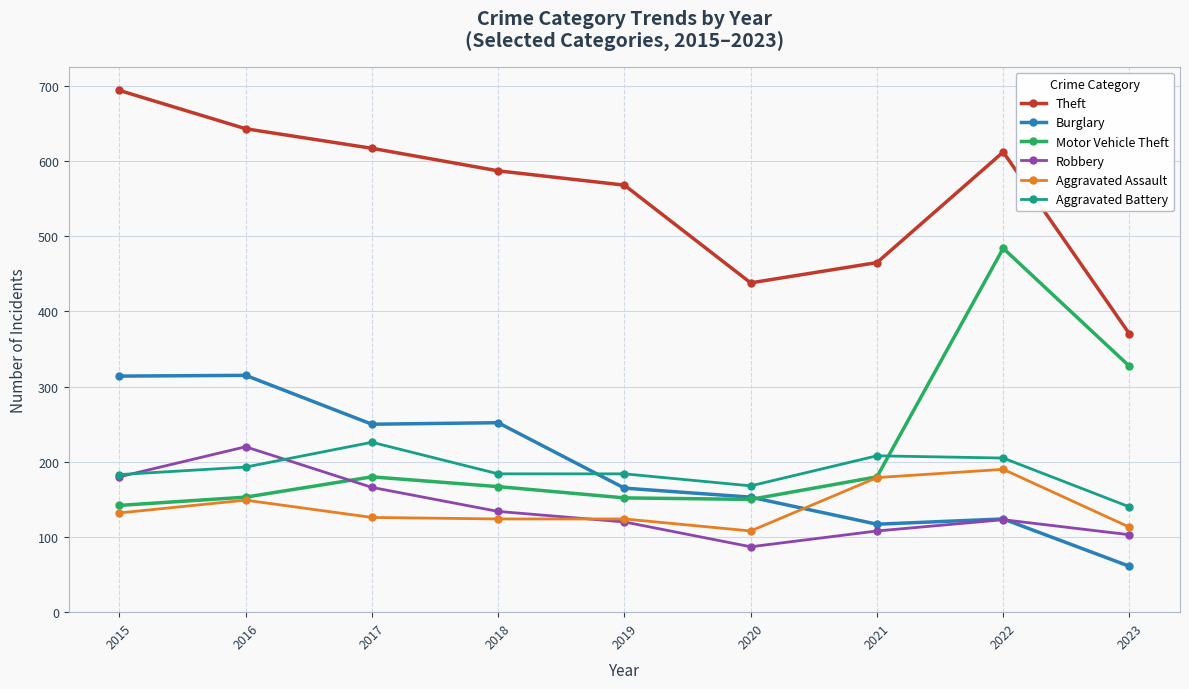

True or false: Robbery and Theft cross at least once.

False